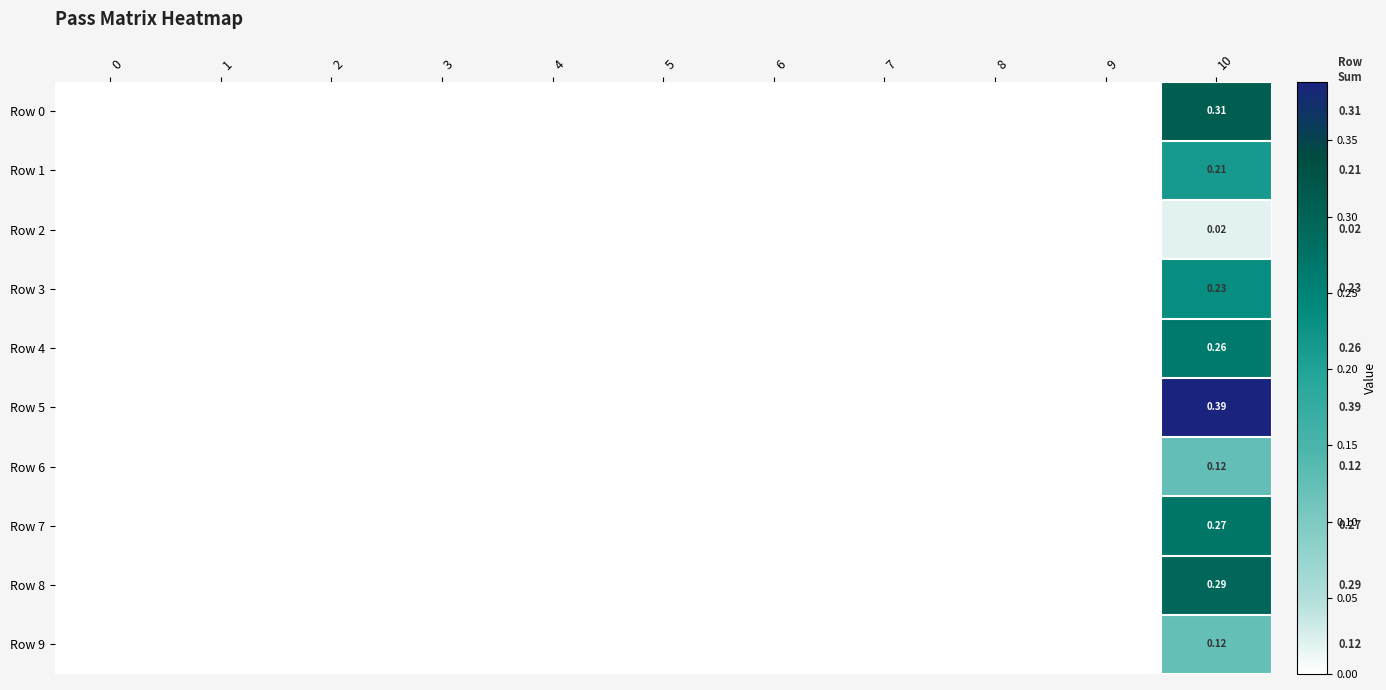

Which series has the largest total across all categories?

Row 5